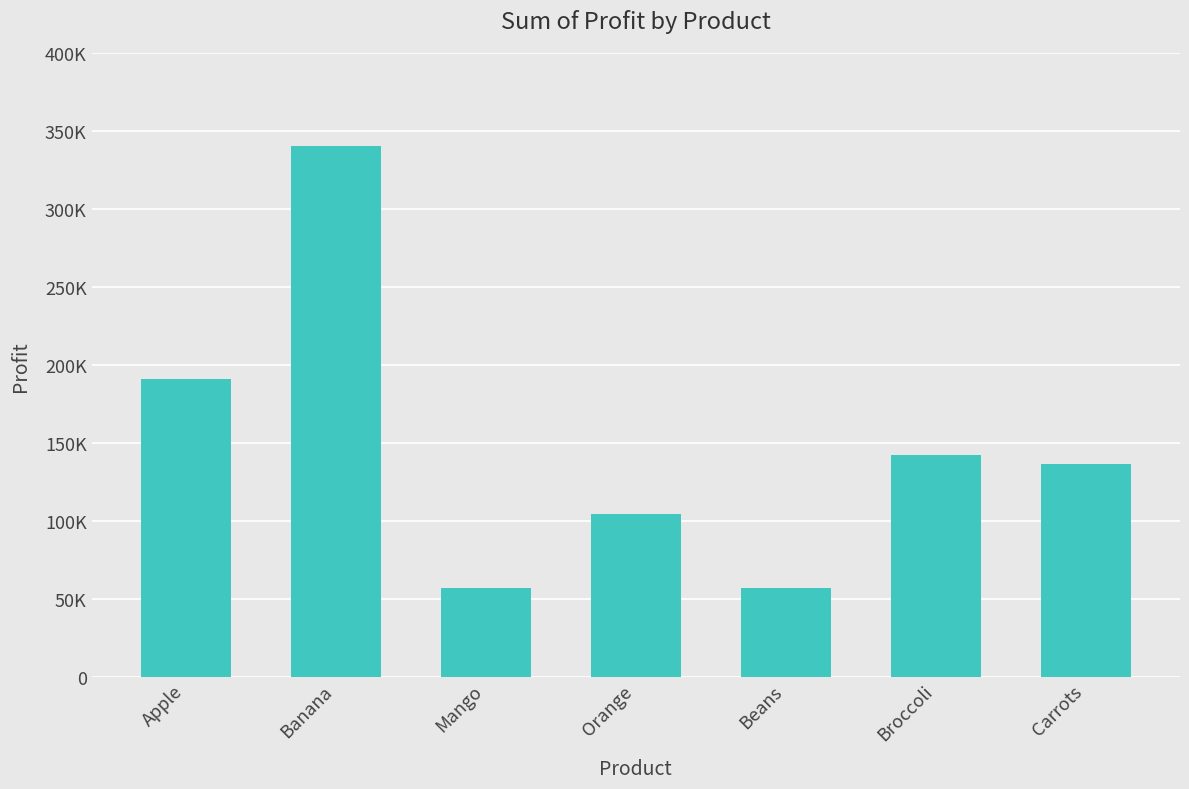

At which label is the value closest to 198687?

Apple